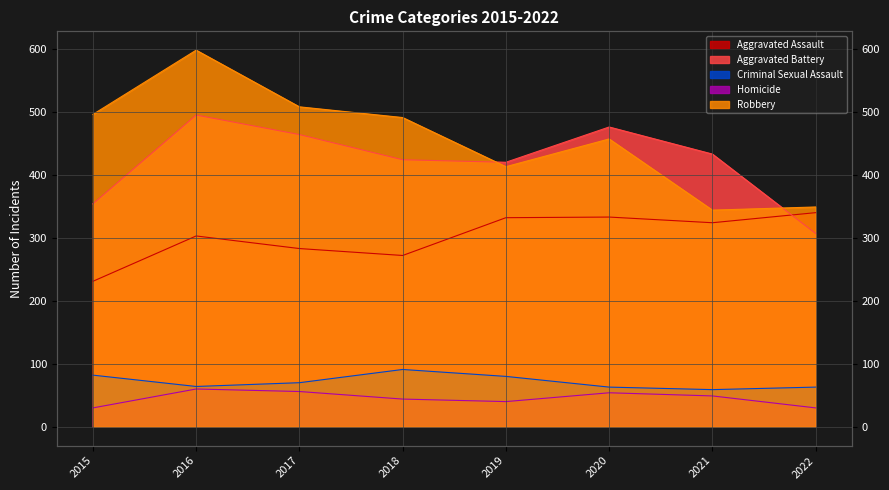

True or false: Criminal Sexual Assault and Homicide intersect in this chart.

False